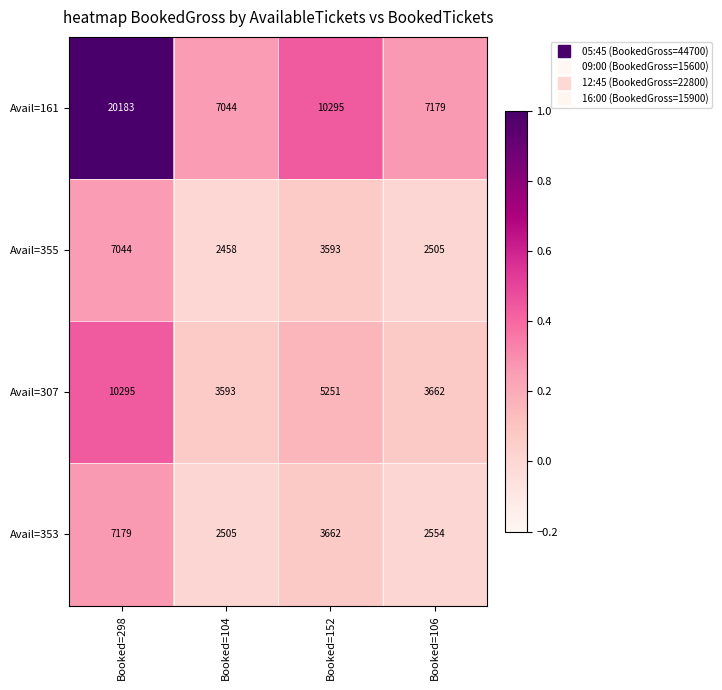

Is it true that Avail=355 equals 2458 at Booked=104?

True